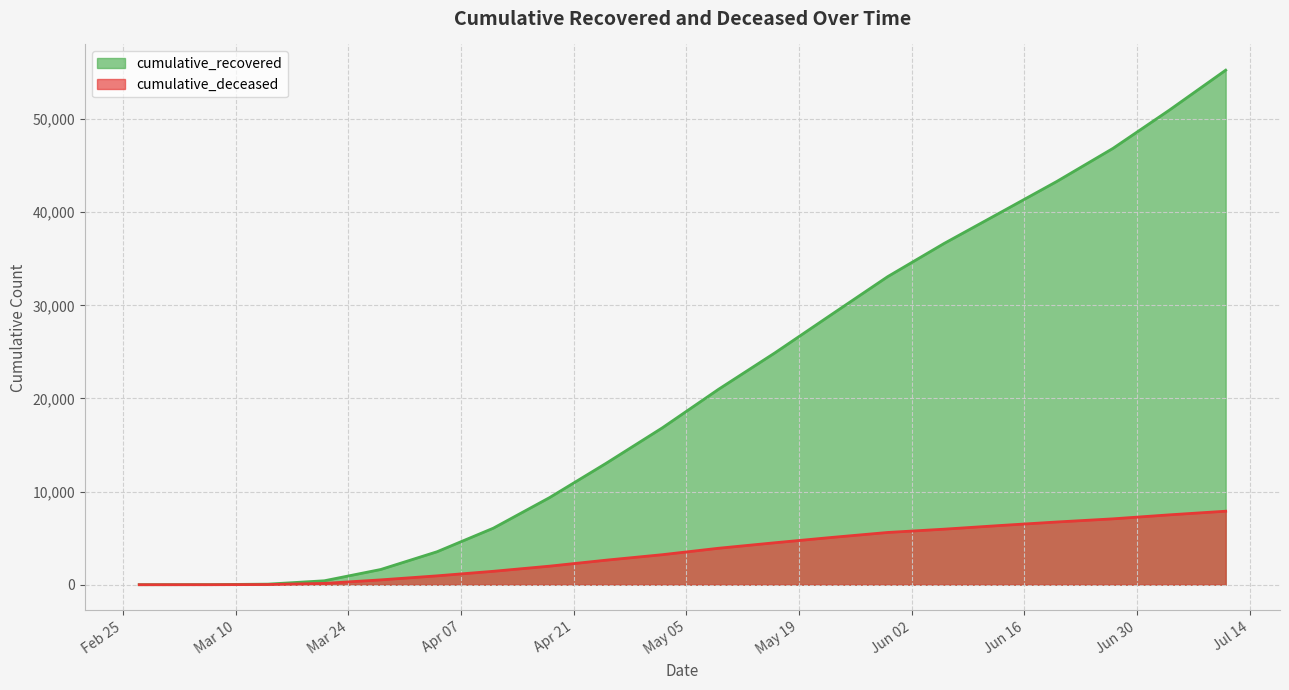

Which has a higher value, 2020-06-06 or 2020-03-07?

2020-06-06